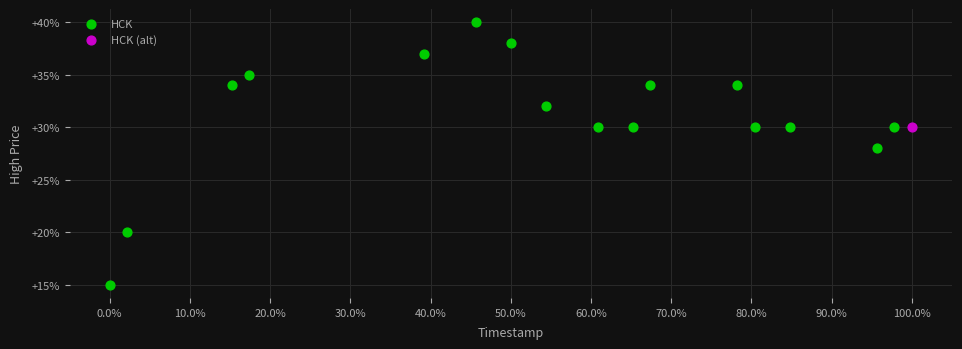

What are all the series names shown in the legend?

HCK, HCK (alt)